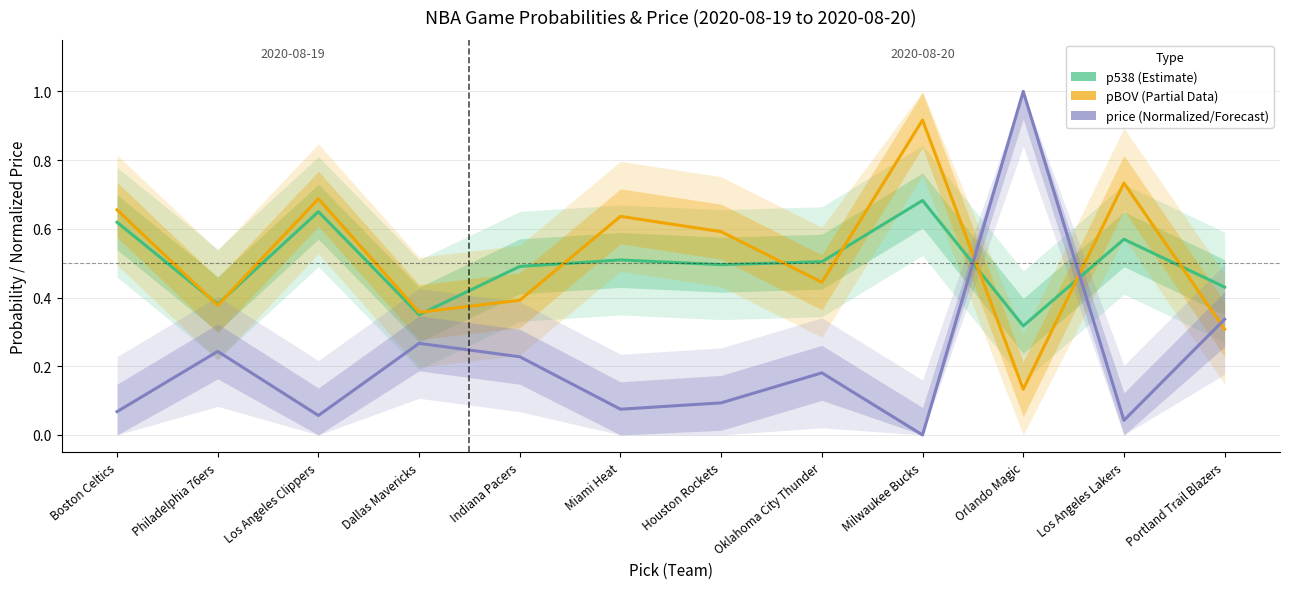

At which label does price (normalized) reach its peak?

Orlando Magic